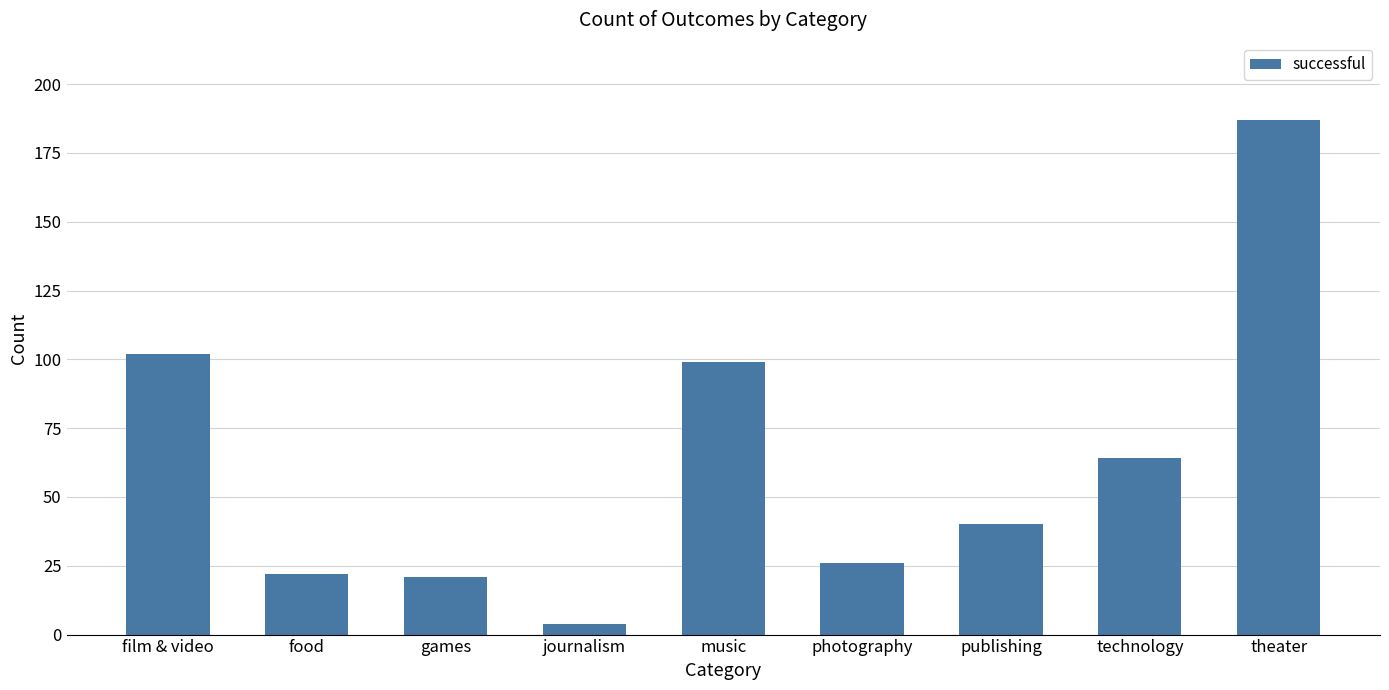

What is the label of the 1st bar from the right?

theater